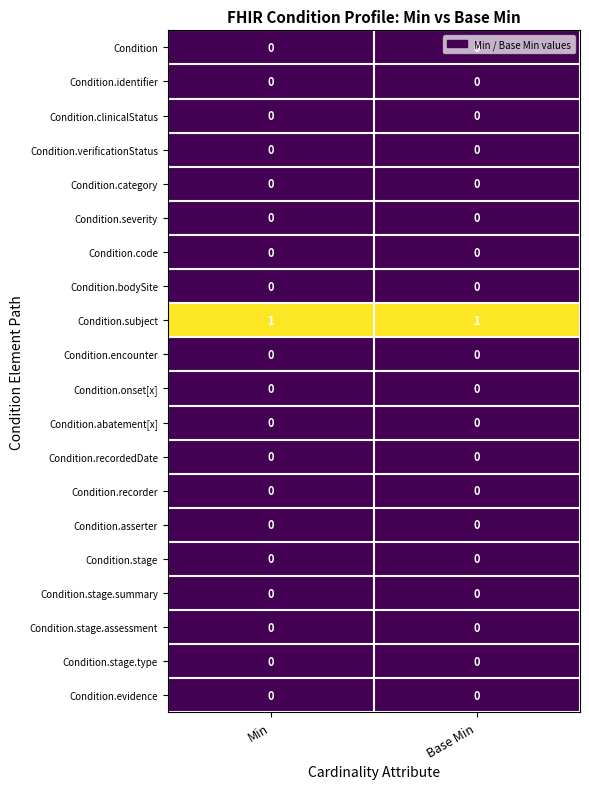

What is the total value across all series at Min?

1